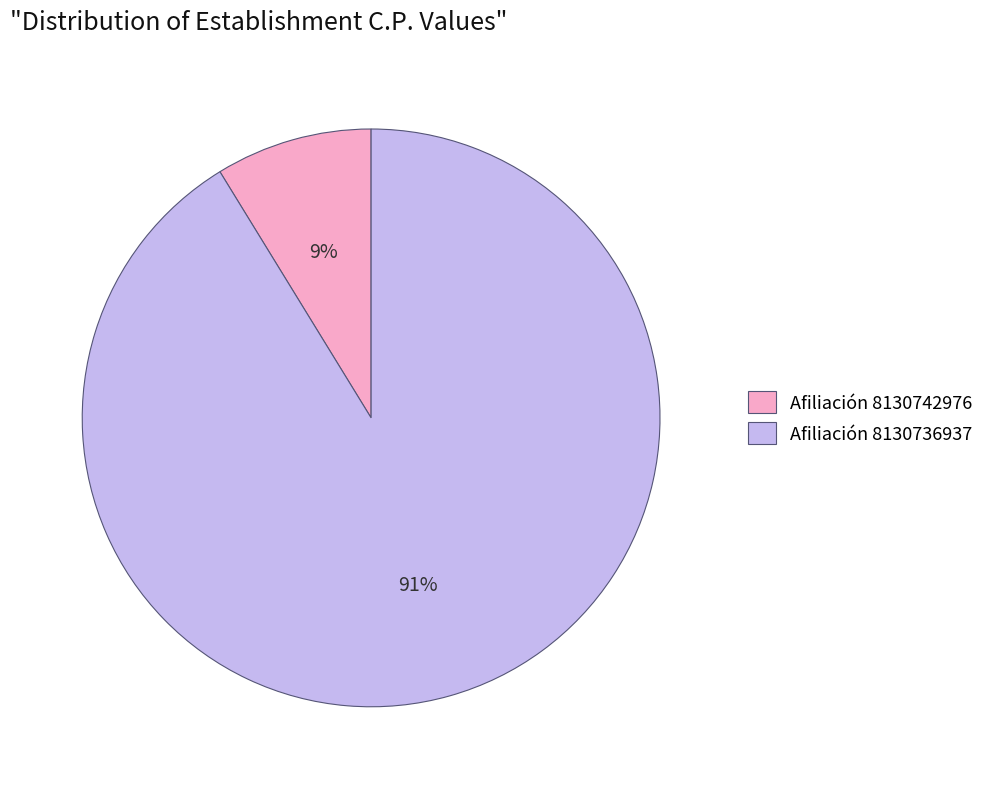

Which has a higher value, Afiliación 8130742976 or Afiliación 8130736937?

Afiliación 8130736937